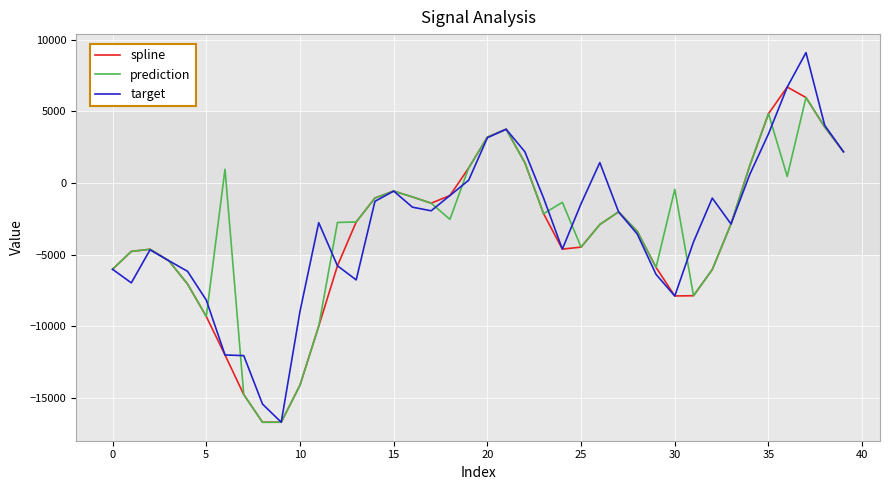

What is the maximum value for prediction?

5974.3